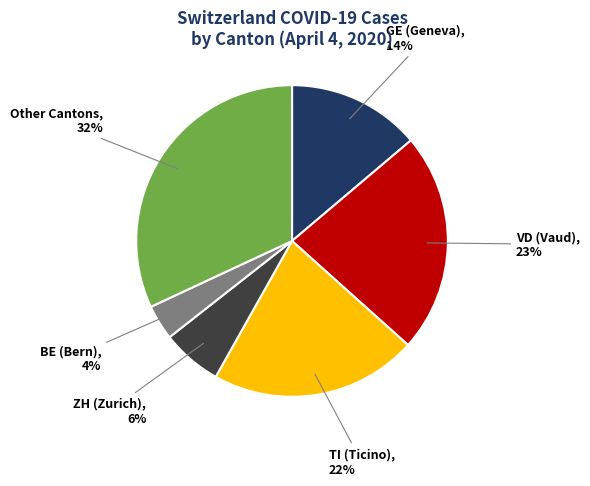

Is there a majority slice in this chart?

No